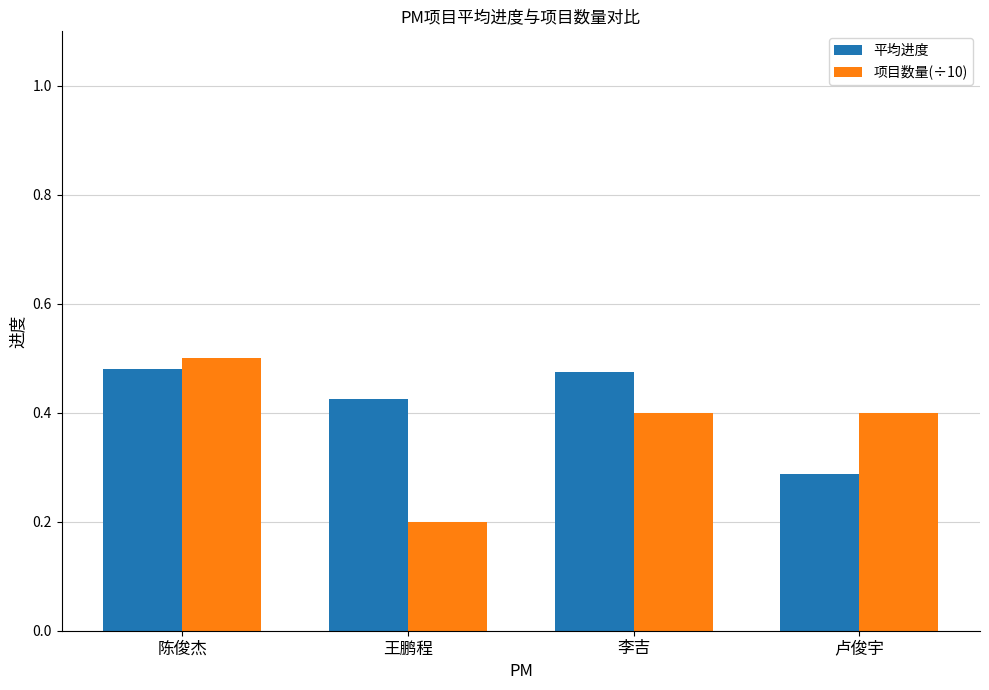

Read the 项目数量(÷10) value at 王鹏程.

0.2